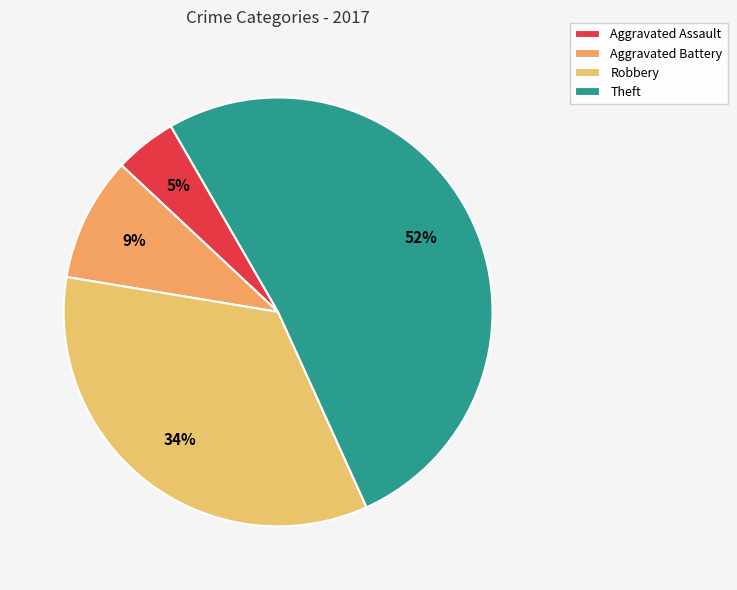

What is the ratio of the value at Robbery to the value at Aggravated Battery?

3.7